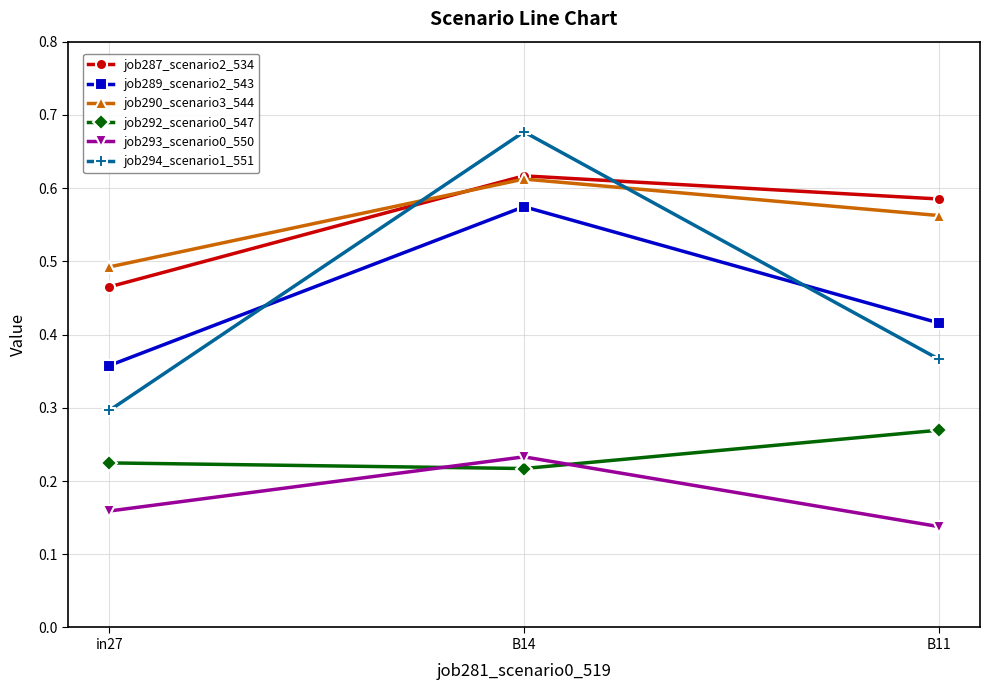

Which category has the highest value in the job293_scenario0_550 series?

B14